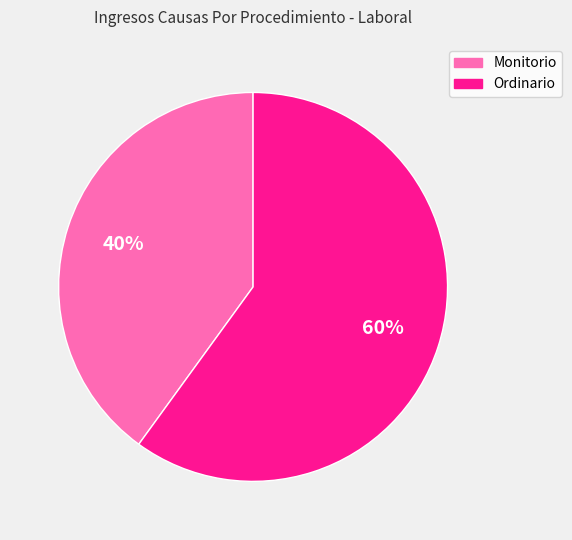

True or false: Monitorio accounts for 40% of the total.

True